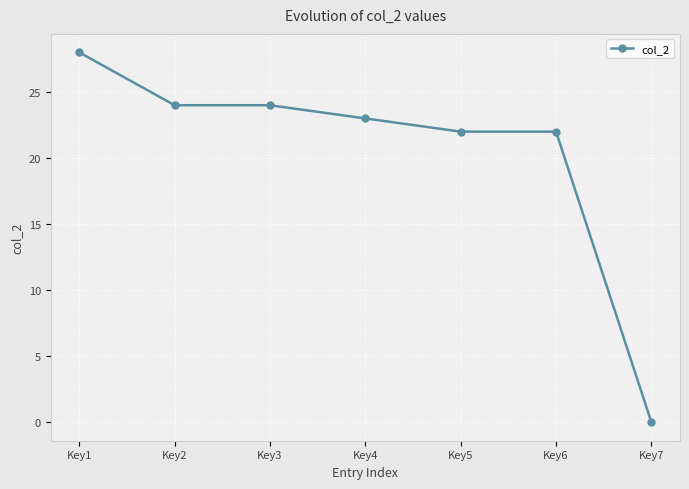

Approximately how many times larger is the value at Key1 compared to Key4?

1.2